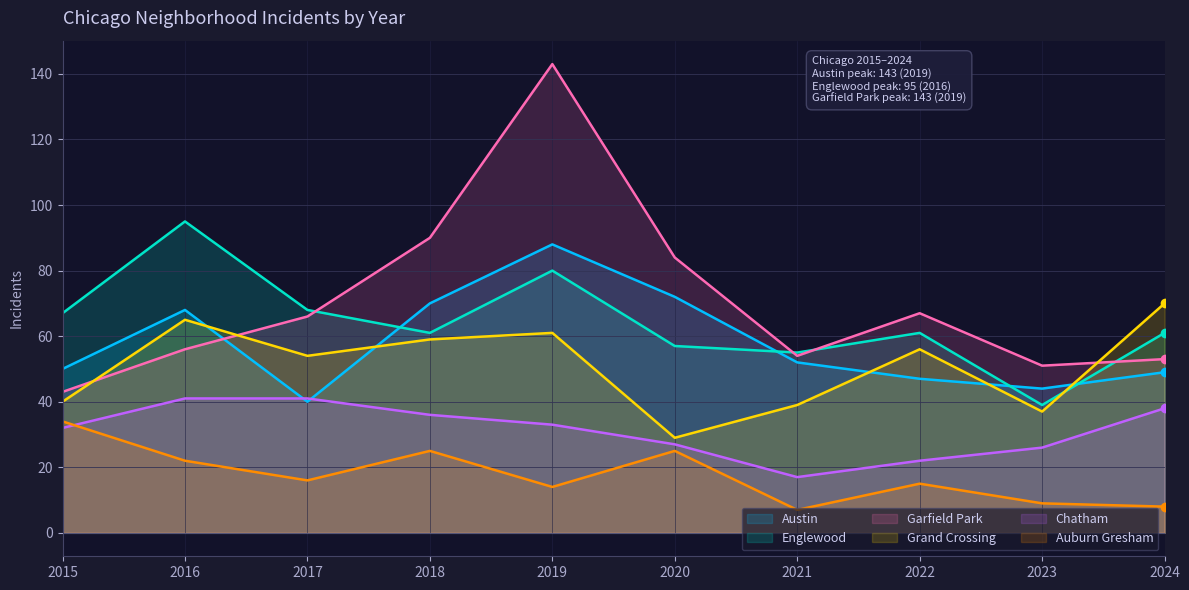

At which category does Austin reach its first local peak?

2016